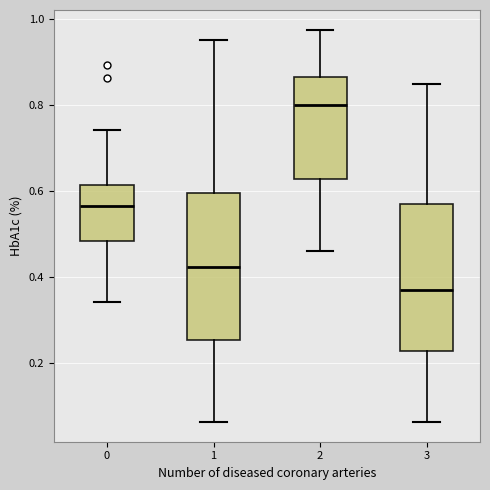

Where is the upper edge of the box at x = 2 on the y-axis? The values are not printed on the chart, so give them approximately, as read against the axis.

0.86